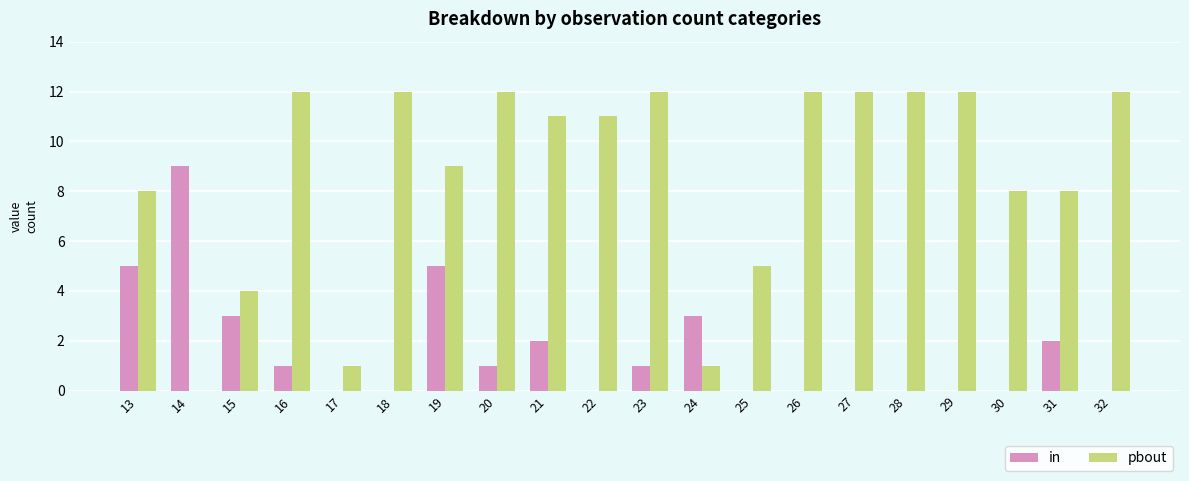

What are all the series names shown in the legend?

in, pbout